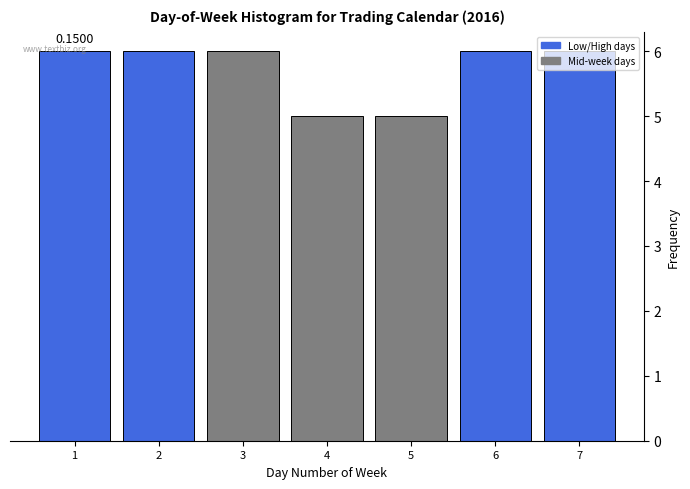

What is the average value?

6